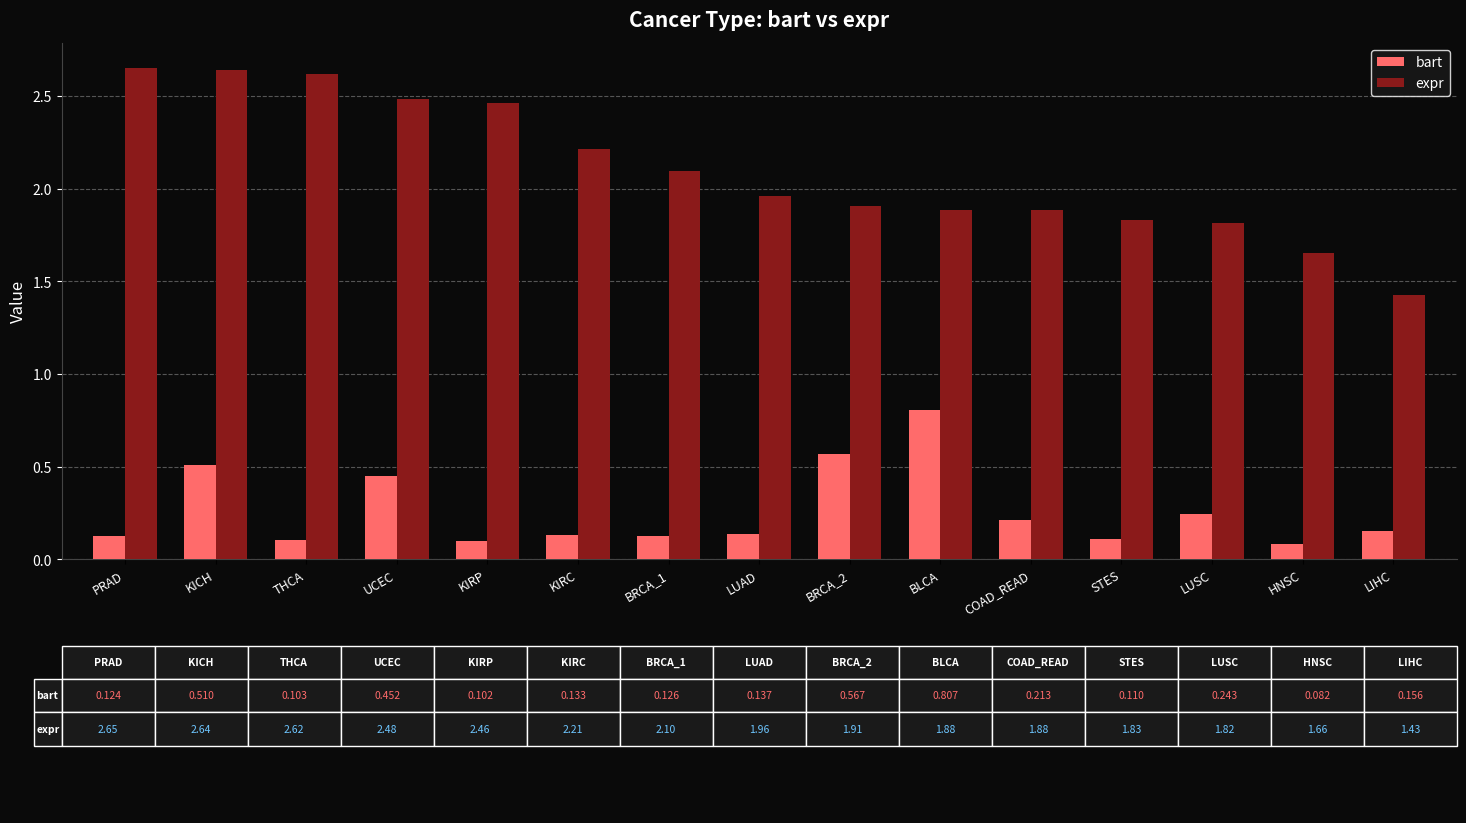

How many bart values are between 0 and 1?

15